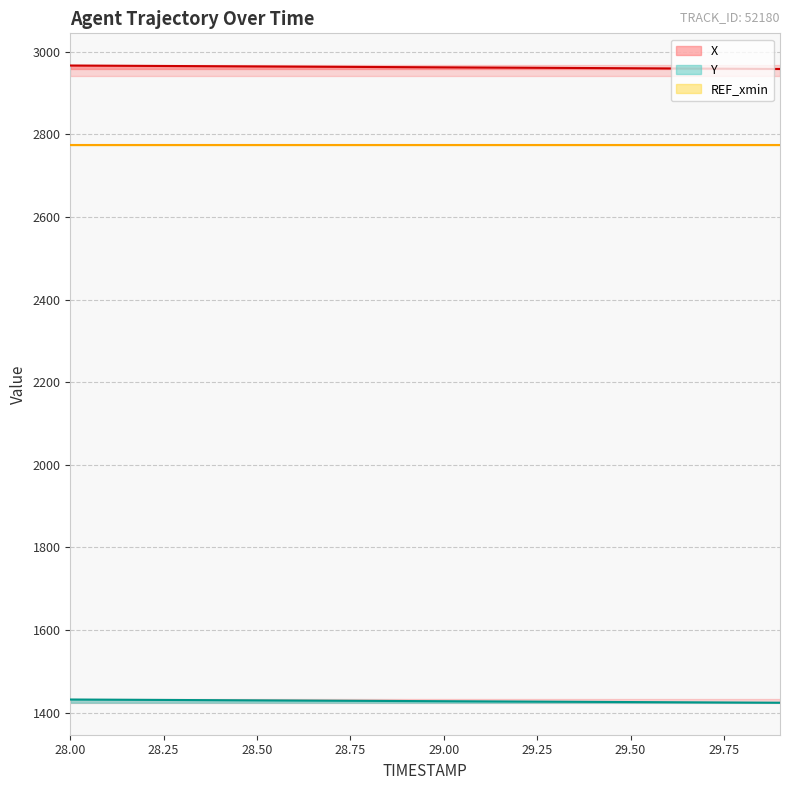

True or false: Y and X intersect in this chart.

False